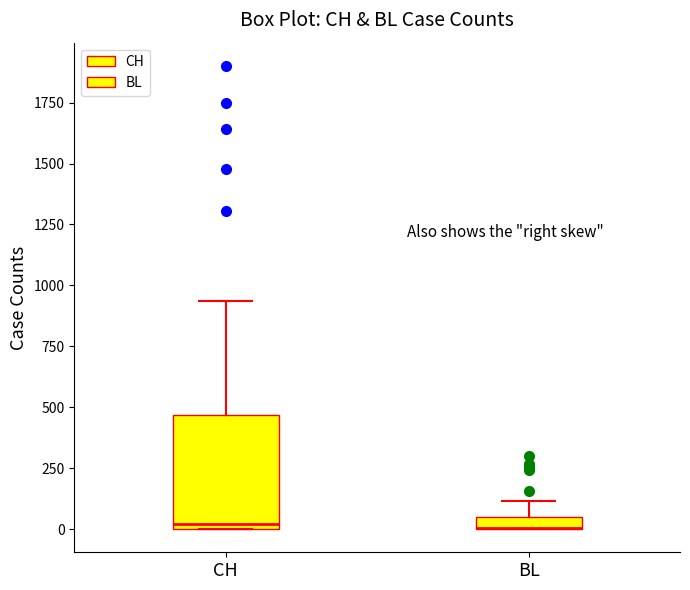

Where is the lower edge of the box for CH on the y-axis? The values are not printed on the chart, so give them approximately, as read against the axis.

0